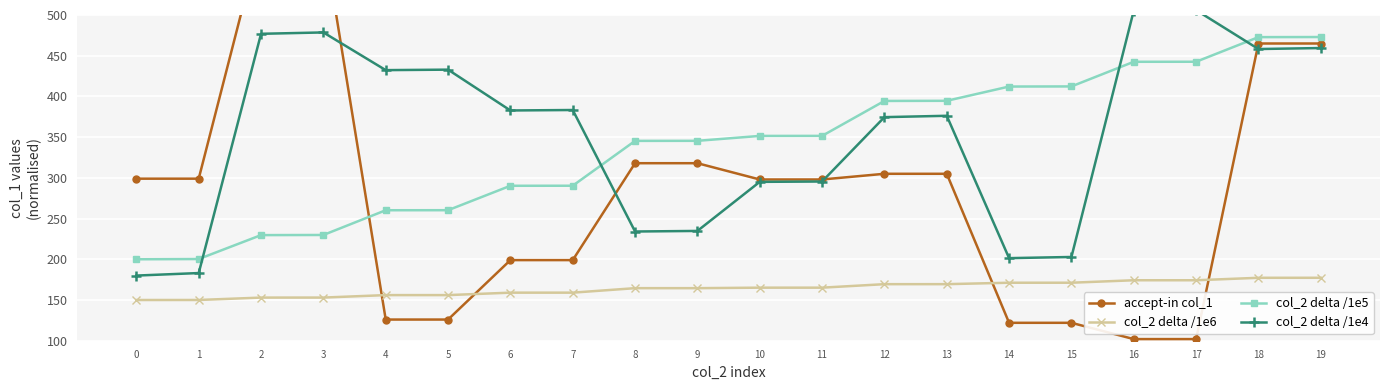

What is the approximate value of accept-in col_1 at 16?

102.0